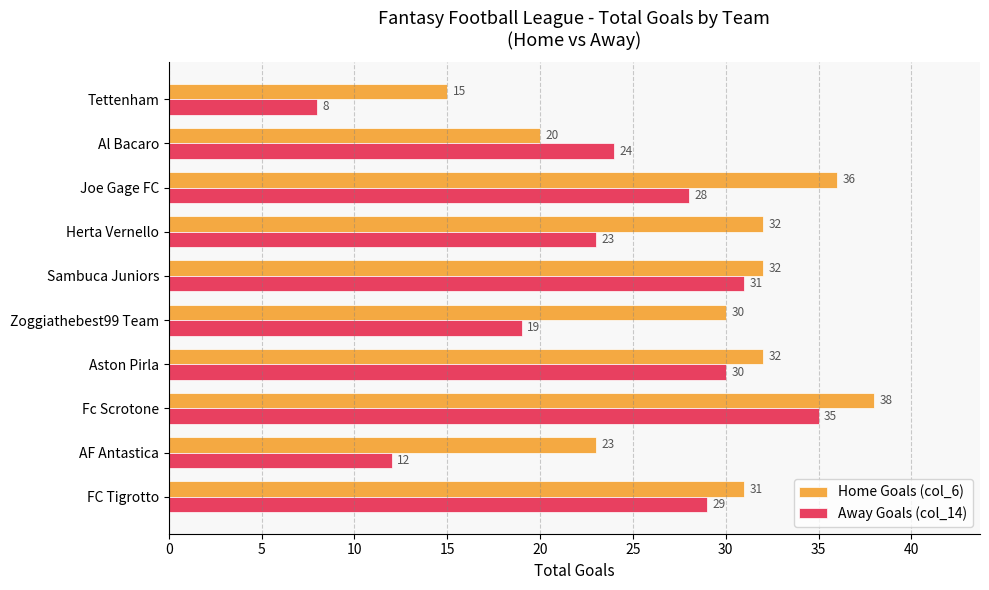

Which series has the largest range (max minus min)?

Away Goals (col_14)